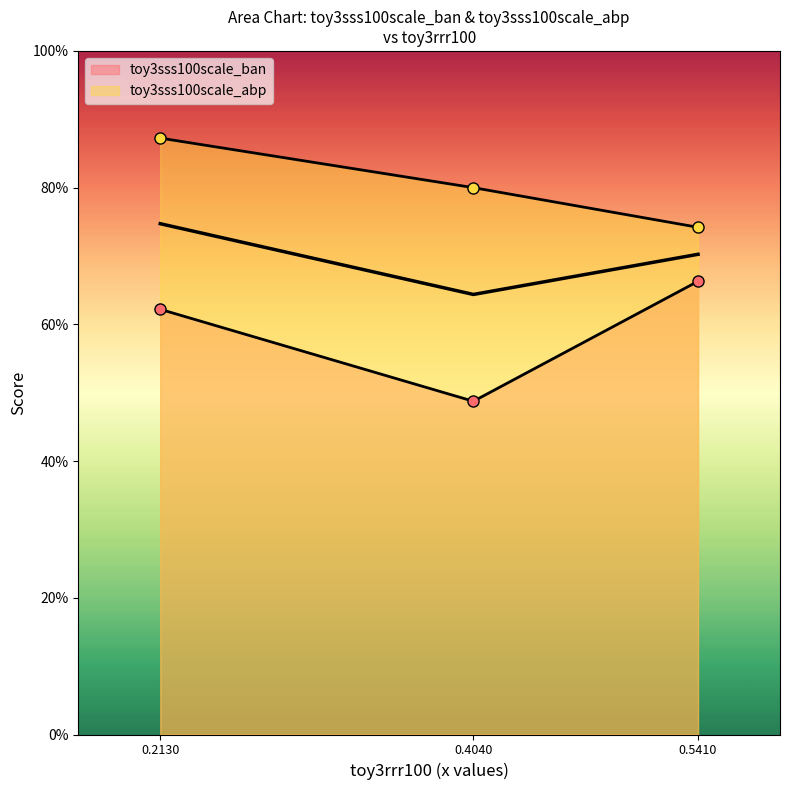

True or false: toy3sss100scale_abp has a value of 1.3 at 0.5410.

False